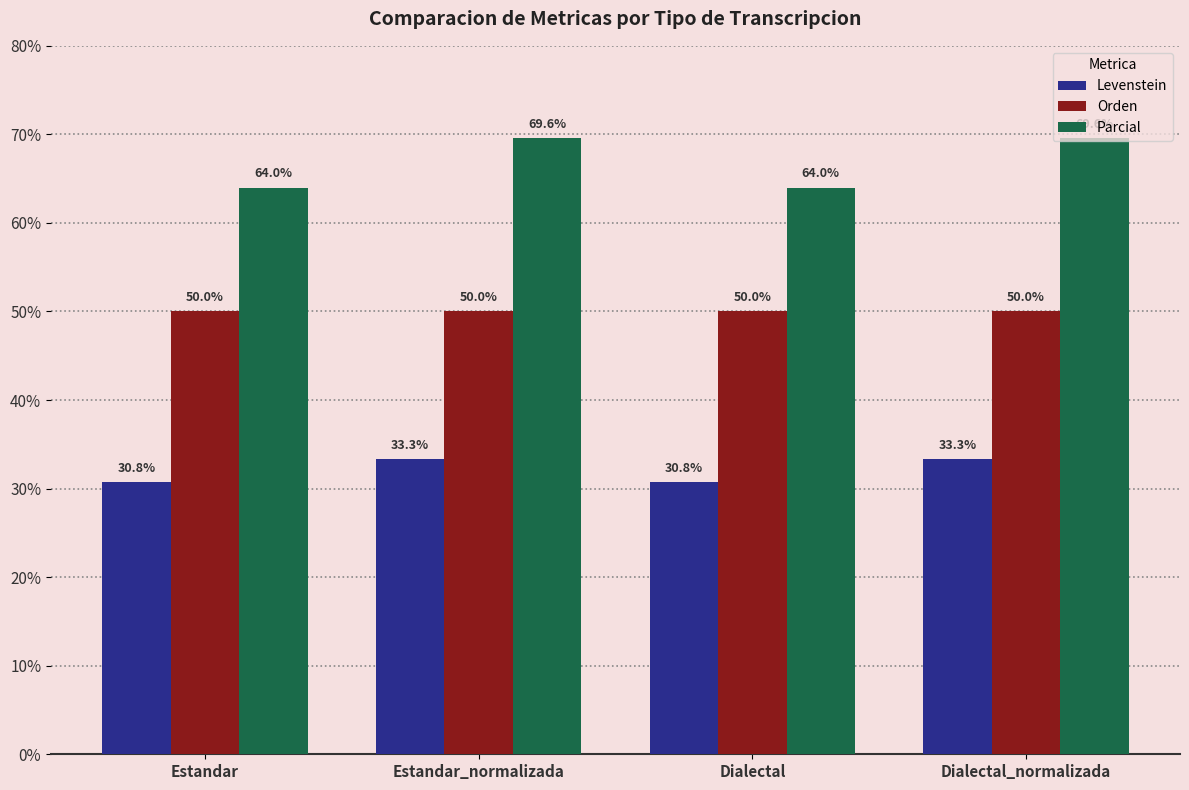

Read the Orden value at Estandar_normalizada.

50.0